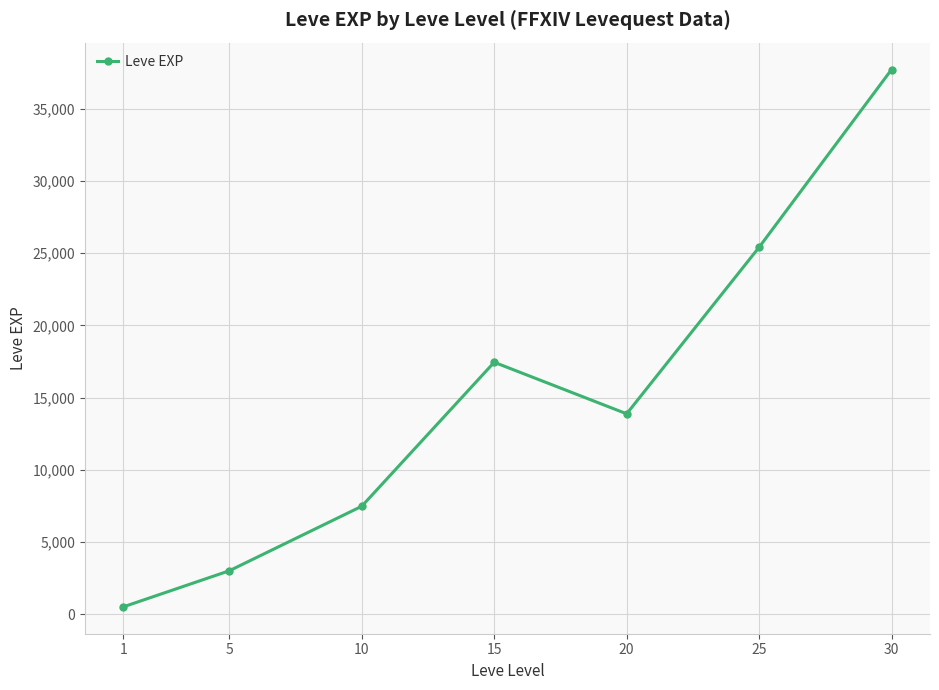

Reading right to left, extract all data points from this chart.

37715.0	25410.0	13876.7	17445.0	7475.0	3008.3	510.2